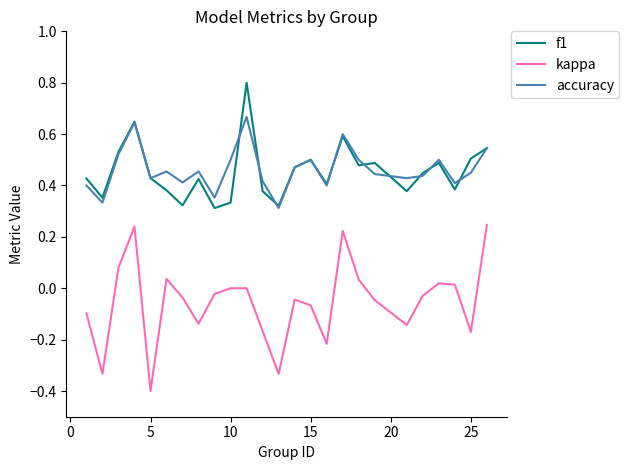

Rank the series by their maximum value, from lowest to highest.

kappa, accuracy, f1